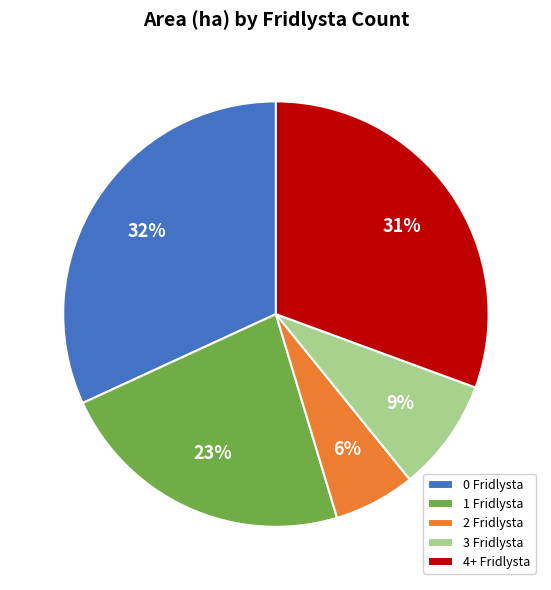

Does any single category account for the majority?

No